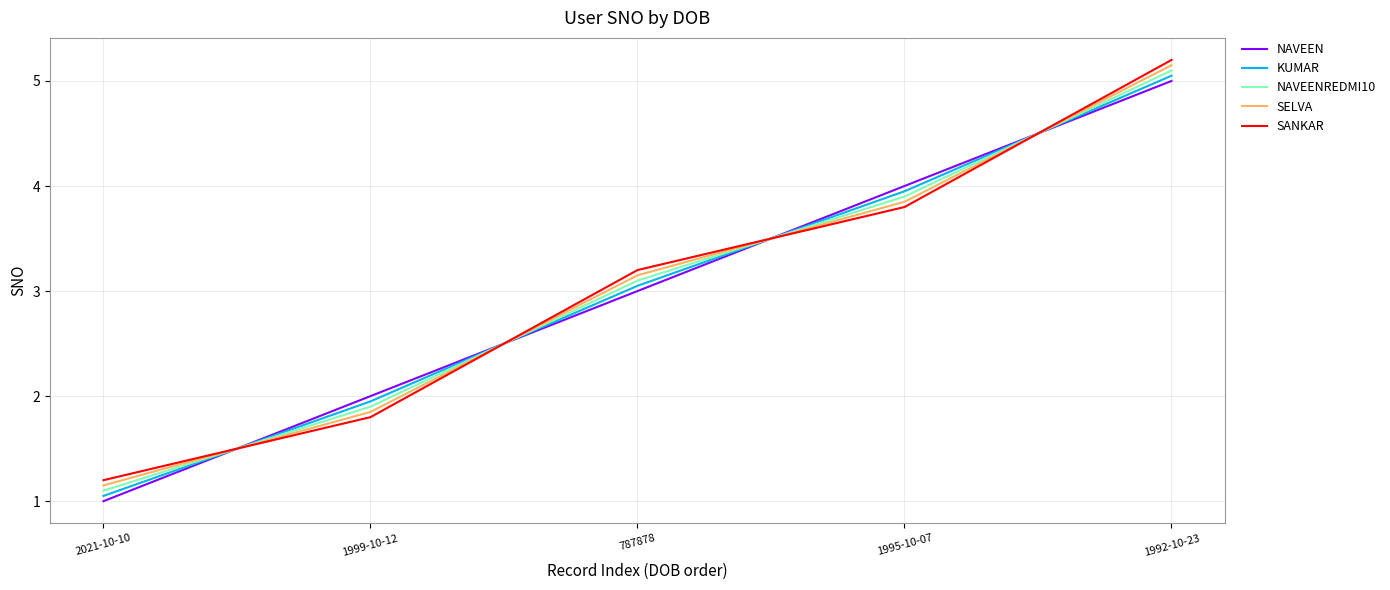

Where do SELVA and SANKAR first cross each other?

2021-10-10 and 1999-10-12